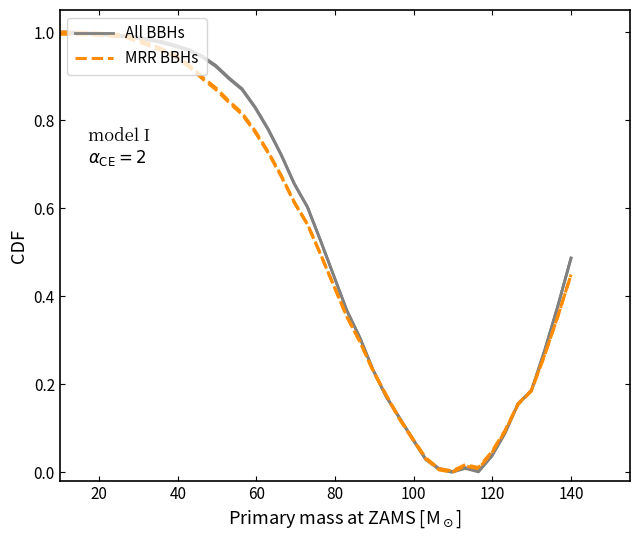

What is the average value of the All BBHs series?

0.5